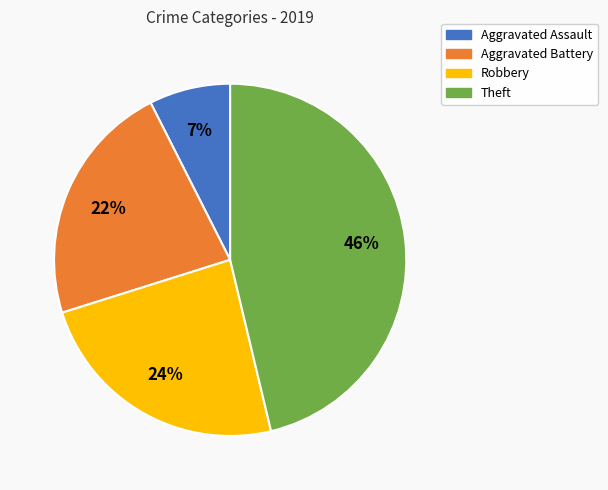

True or false: Aggravated Battery accounts for 15% of the total.

False